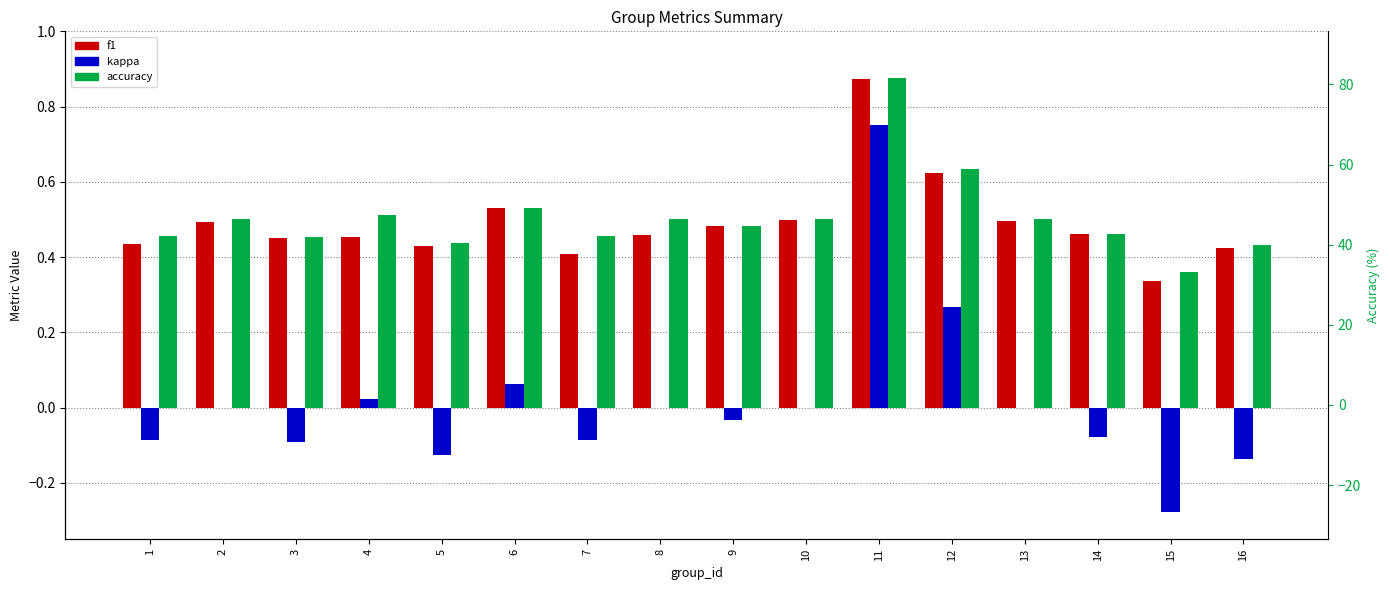

Which category has the highest value across all series?

11